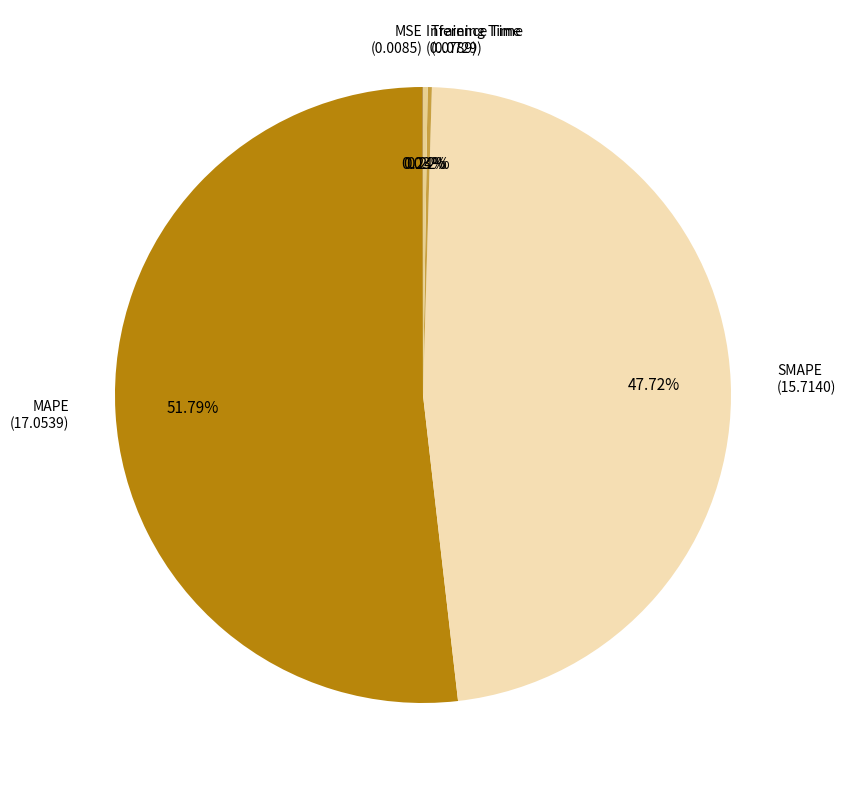

Does any single category account for the majority?

Yes